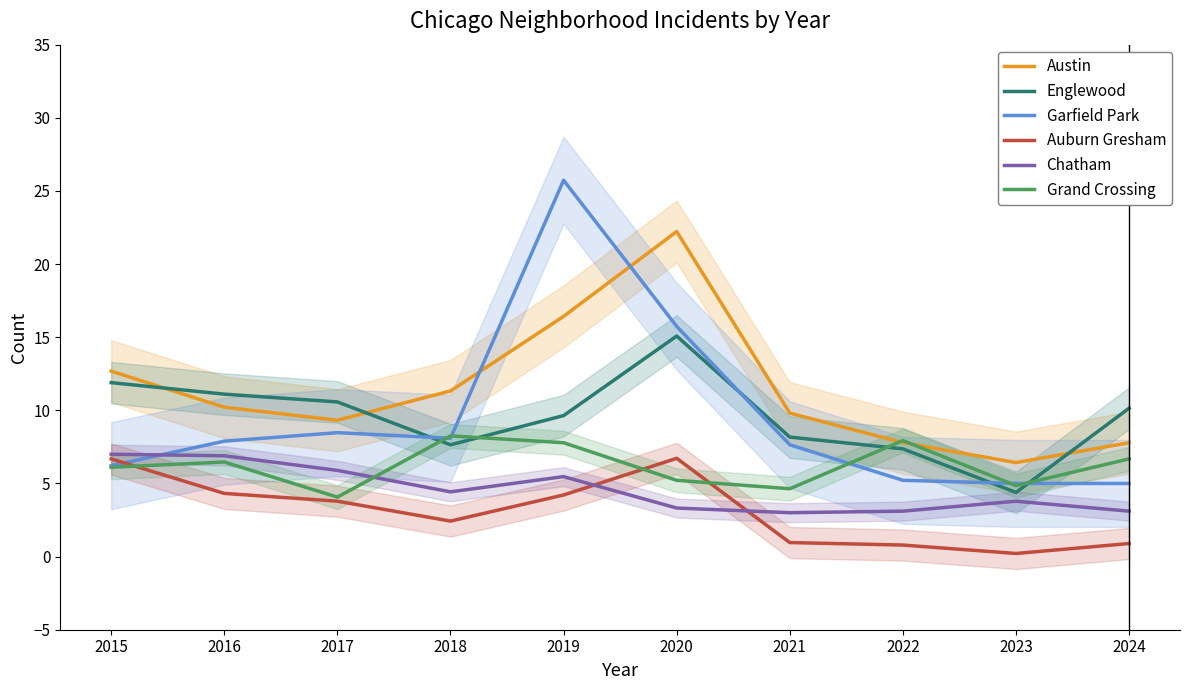

Reading right to left, list all the values displayed in this chart.

Austin: 7.8	6.4	7.8	9.8	22.2	16.4	11.3	9.3	10.2	12.7
Englewood: 10.1	4.4	7.4	8.2	15.1	9.6	7.6	10.6	11.1	11.9
Garfield Park: 5.0	5.0	5.2	7.6	15.7	25.7	8.1	8.5	7.9	6.2
Auburn Gresham: 0.9	0.2	0.8	1.0	6.7	4.2	2.4	3.8	4.3	6.7
Chatham: 3.1	3.8	3.1	3.0	3.3	5.5	4.4	5.9	6.9	7.0
Grand Crossing: 6.7	4.9	7.9	4.6	5.2	7.8	8.3	4.1	6.5	6.1